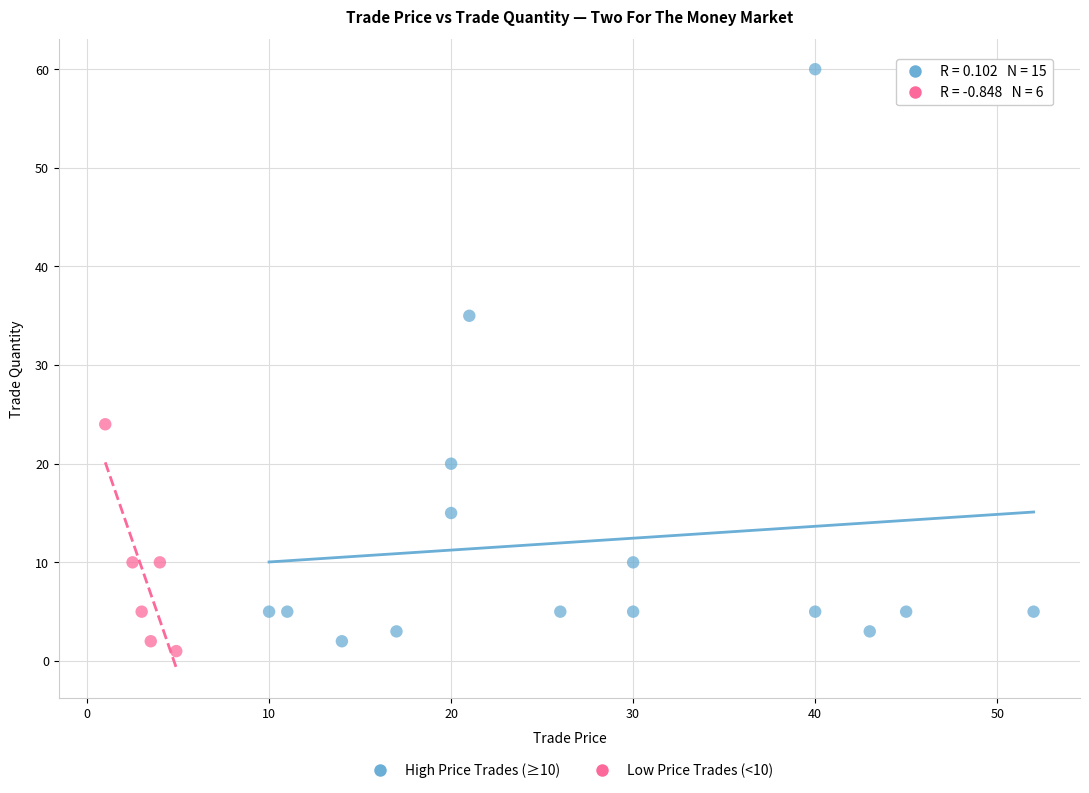

Which series has the widest spread of Y values?

High Price Trades (≥10)